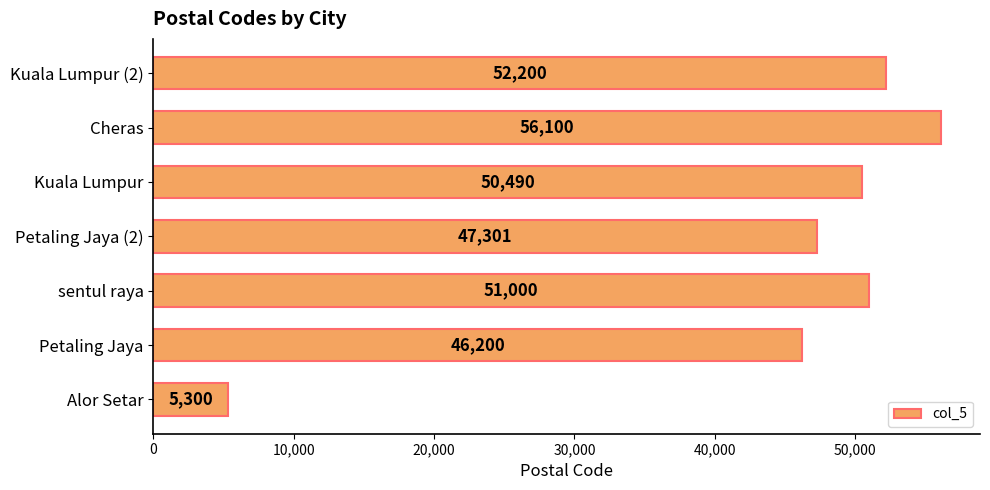

Which label corresponds to the largest value in the chart?

Cheras